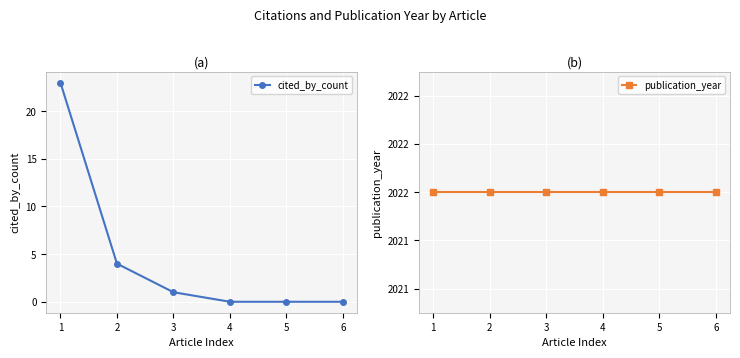

Reading left to right, transcribe all the data shown in this chart.

cited_by_count: 23	4	1	0	0	0
publication_year: 2022	2022	2022	2022	2022	2022